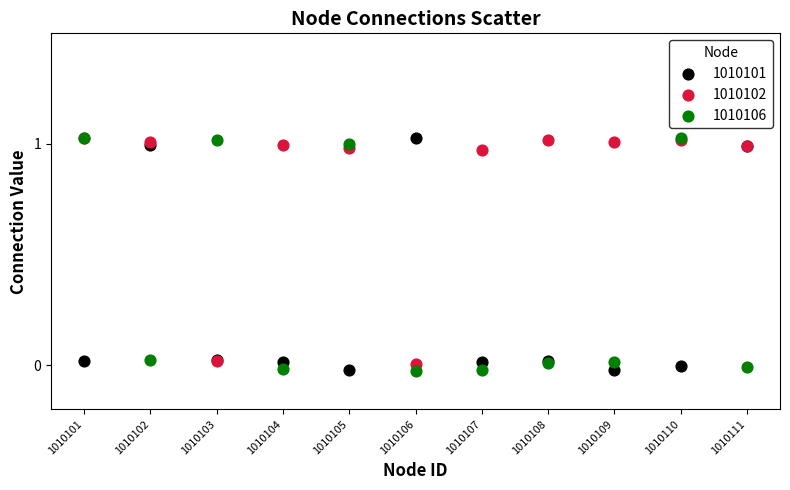

What are all the series names shown in the legend?

1010101, 1010102, 1010106